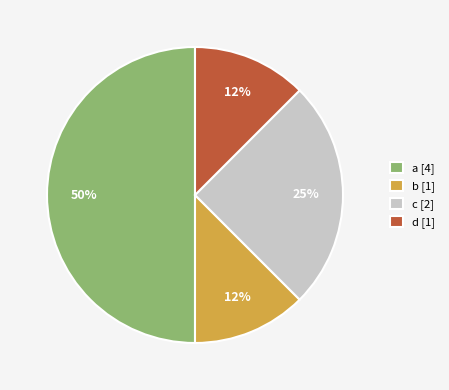

Is d [1] the majority of the pie?

No